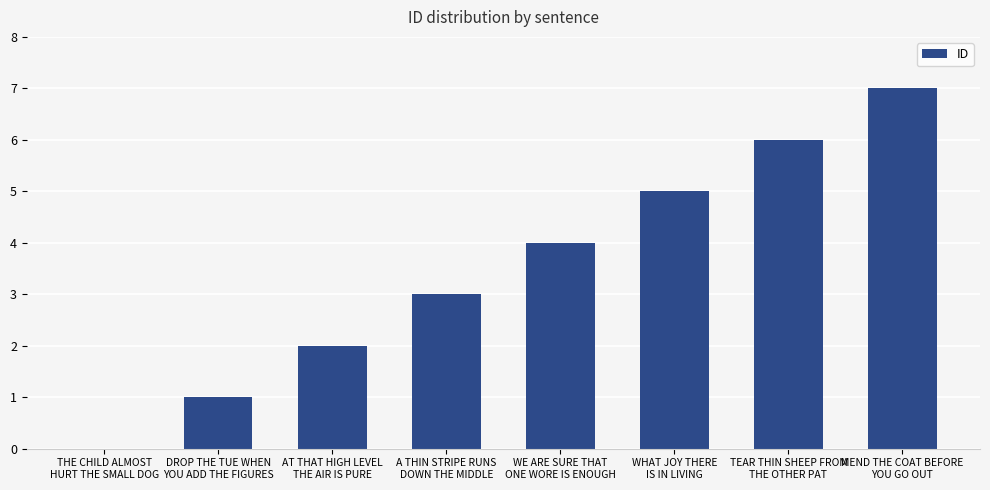

Count the number of categories in the chart.

8